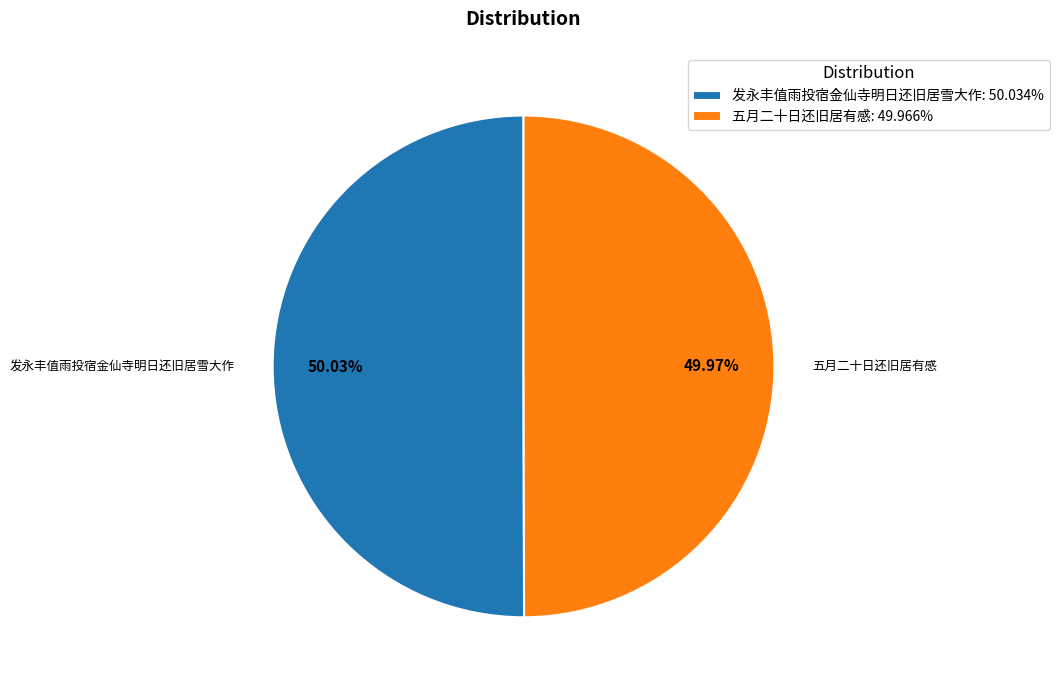

How many segments does this pie chart have?

2